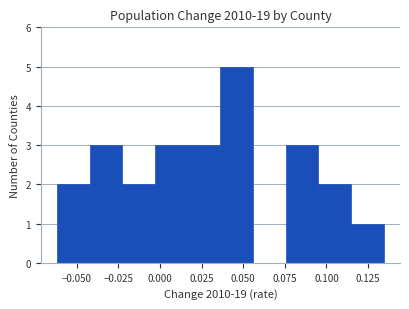

Read against the x-axis, roughly where is the centre of the tallest bar?

0.045